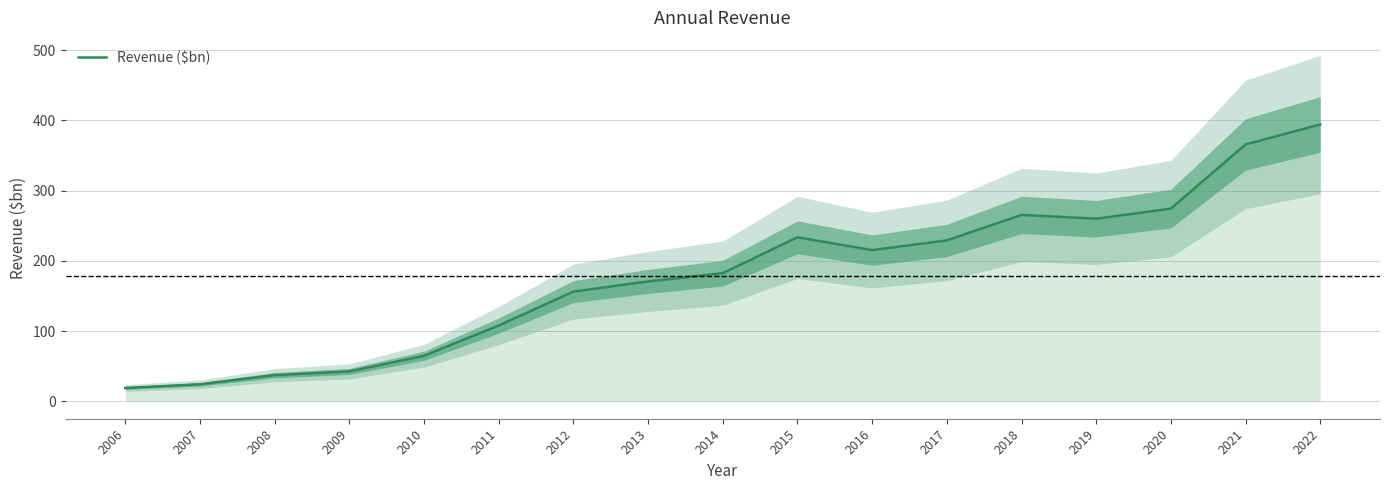

Which label corresponds to the largest value in the chart?

2022